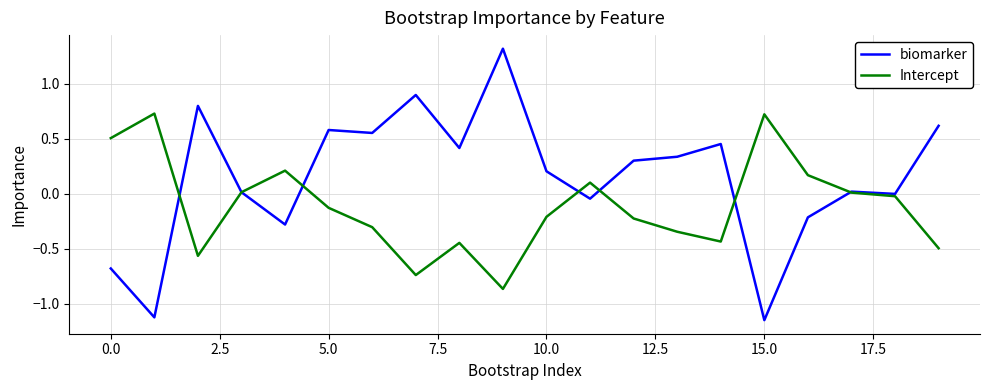

What is the greatest value displayed?

1.3